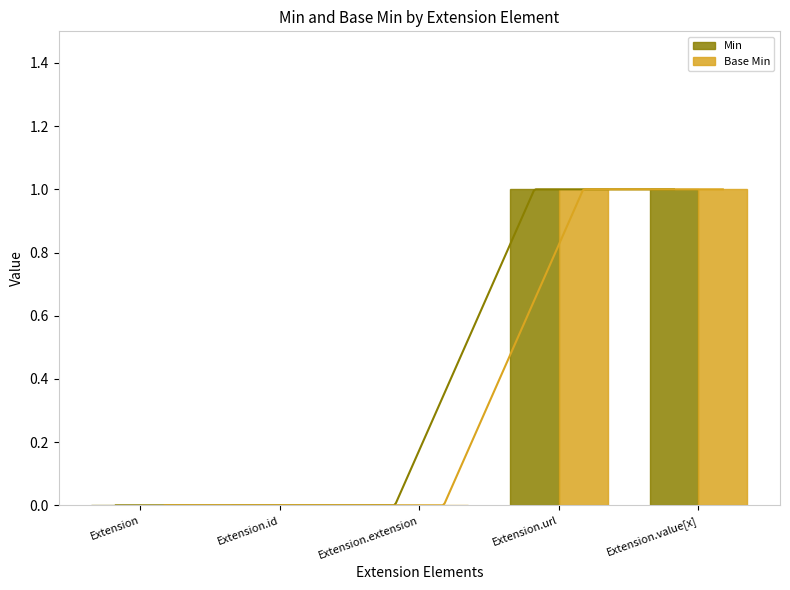

What is the label of the 5th bar from the right?

Extension